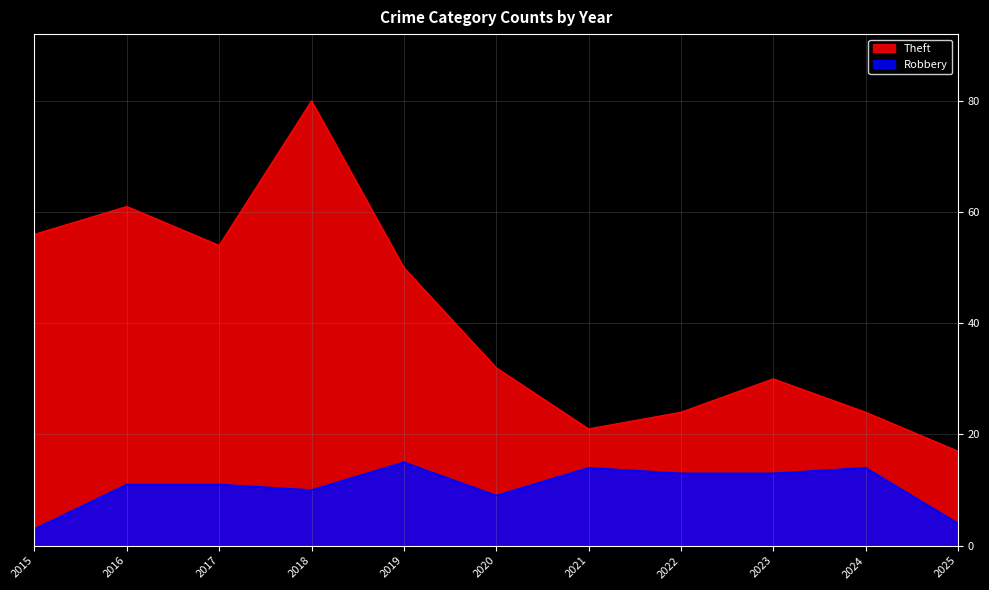

Is the value of Theft at 2021 greater than the value of Robbery at 2019?

Yes